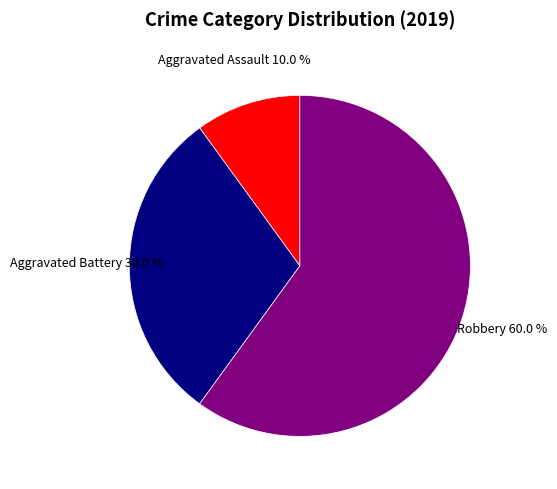

Does any single category account for the majority?

Yes